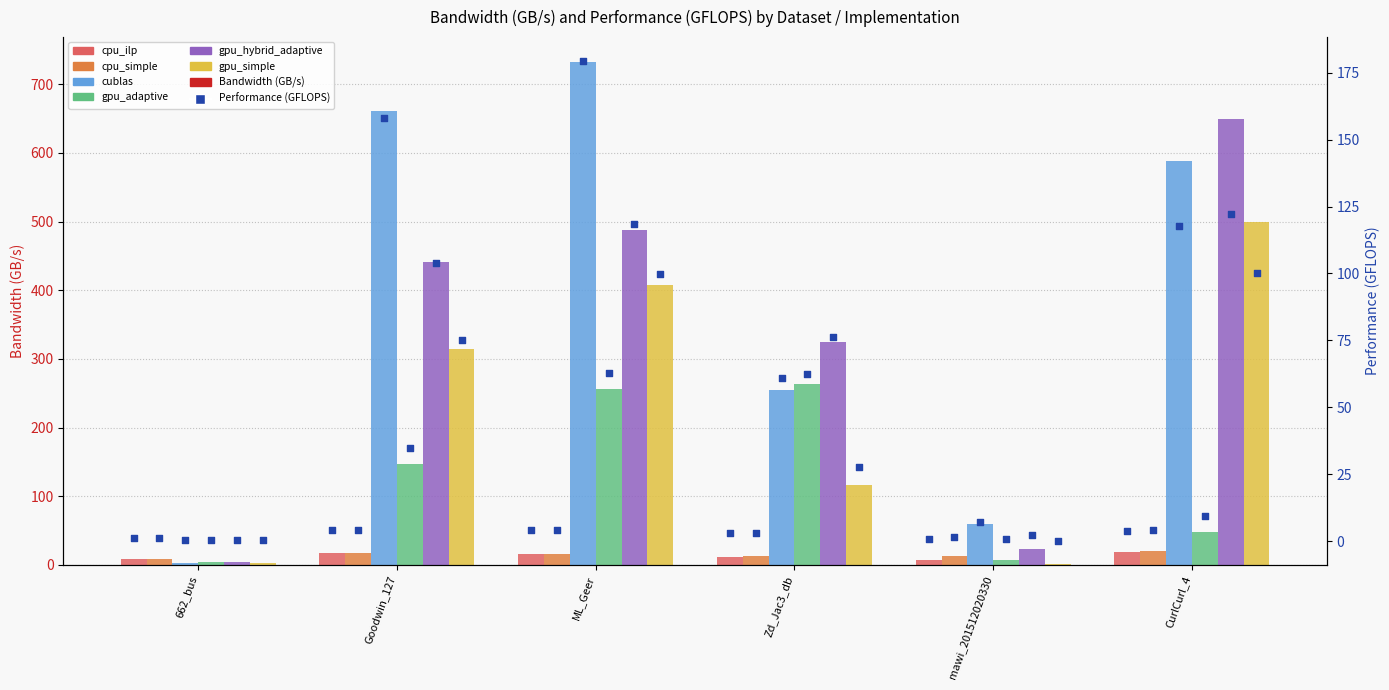

At which category is the sum across all series the highest?

ML_Geer